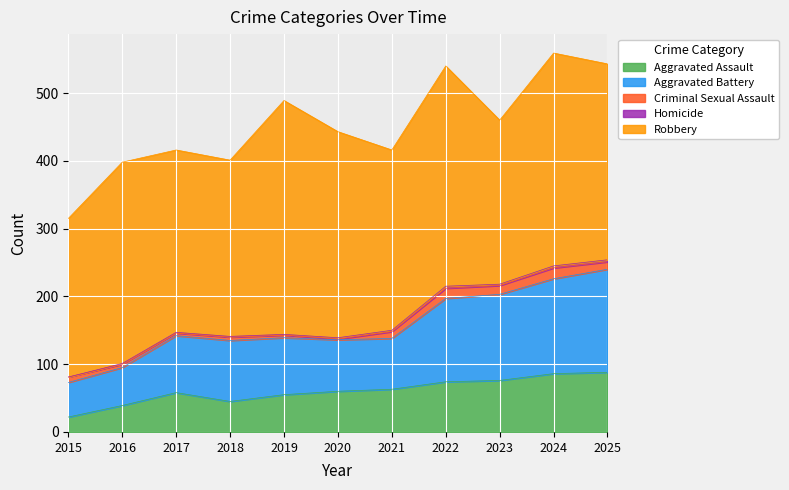

The value of Criminal Sexual Assault at 2024 is 22. True or false?

False